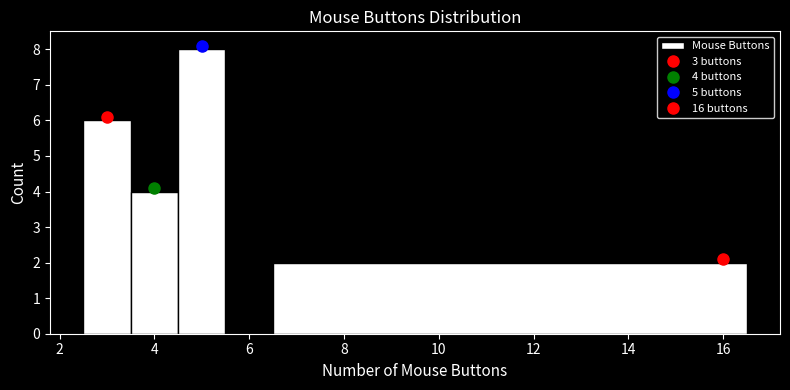

Which range on the x-axis has the tallest bar?

4.5 to 5.5